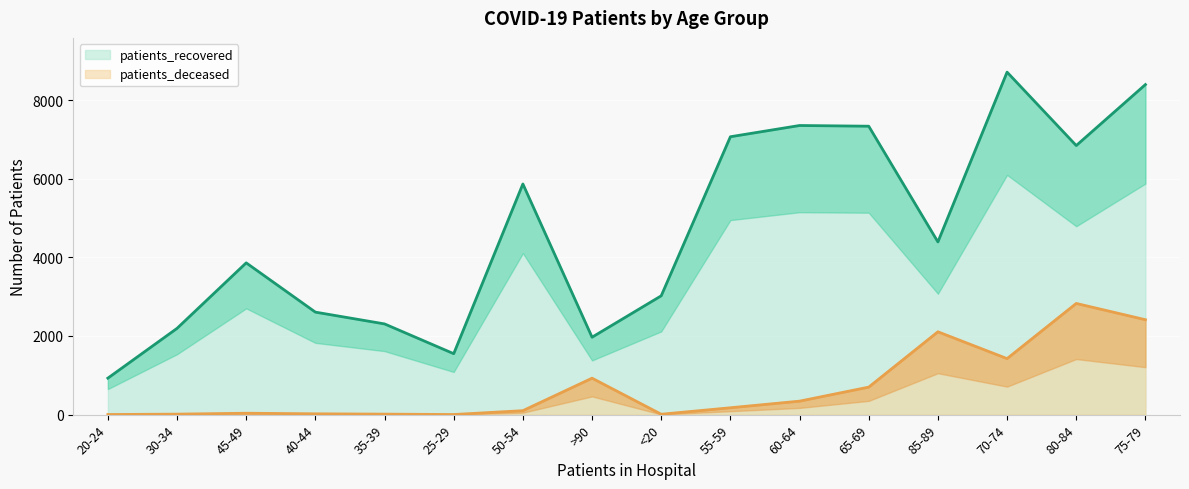

At which label is patients_recovered closest to 4819?

85-89